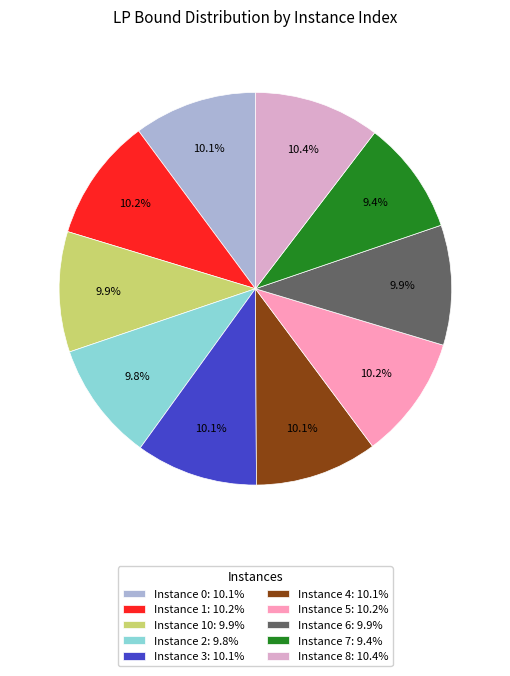

How many slices are in this pie chart?

10